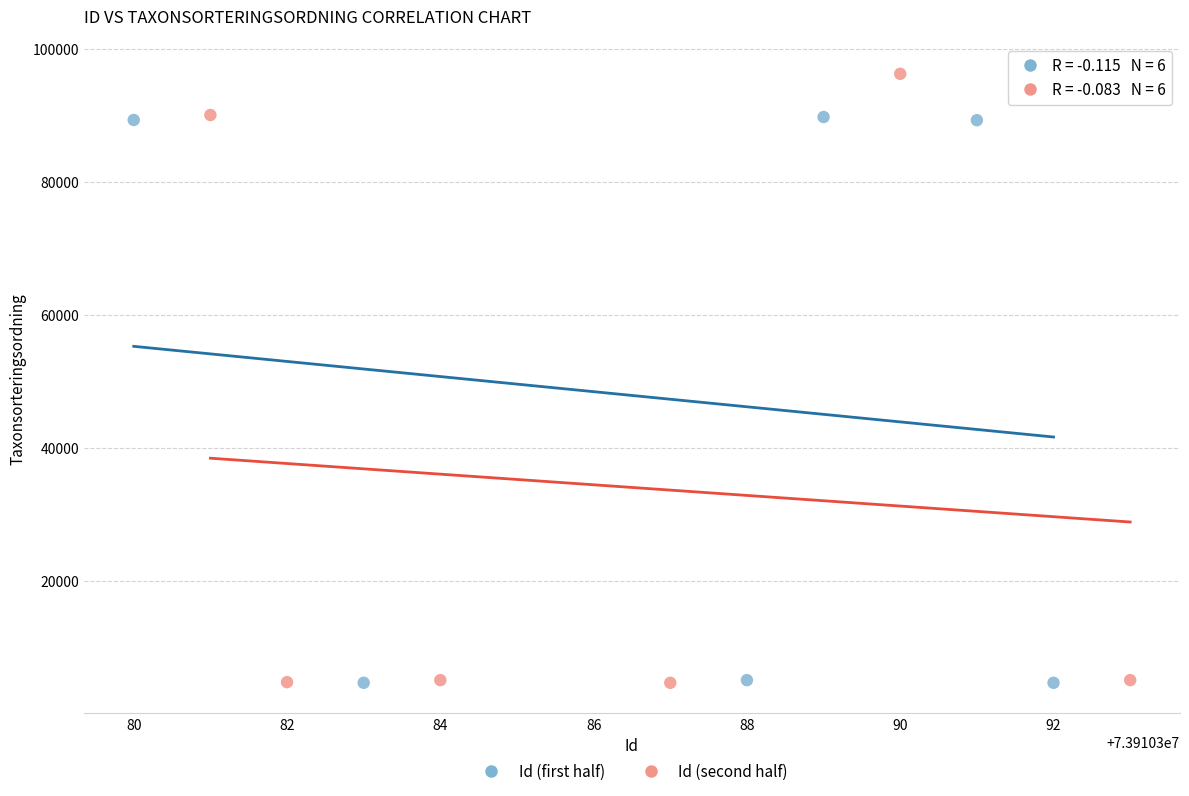

What are all the series names shown in the legend?

Id (first half), Id (second half)